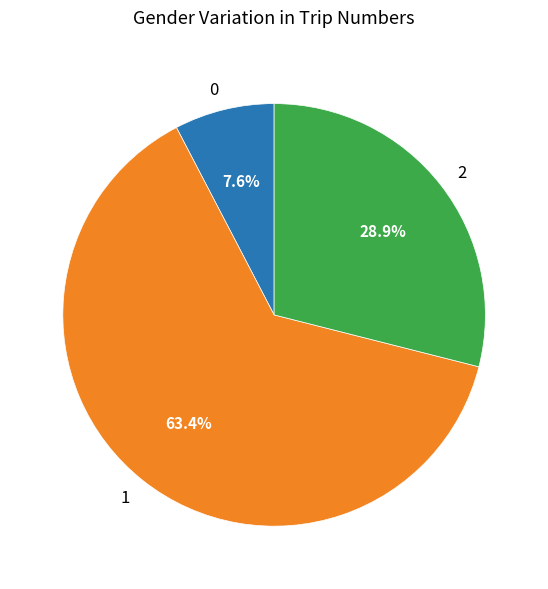

Is there any slice that represents more than half of the pie?

Yes